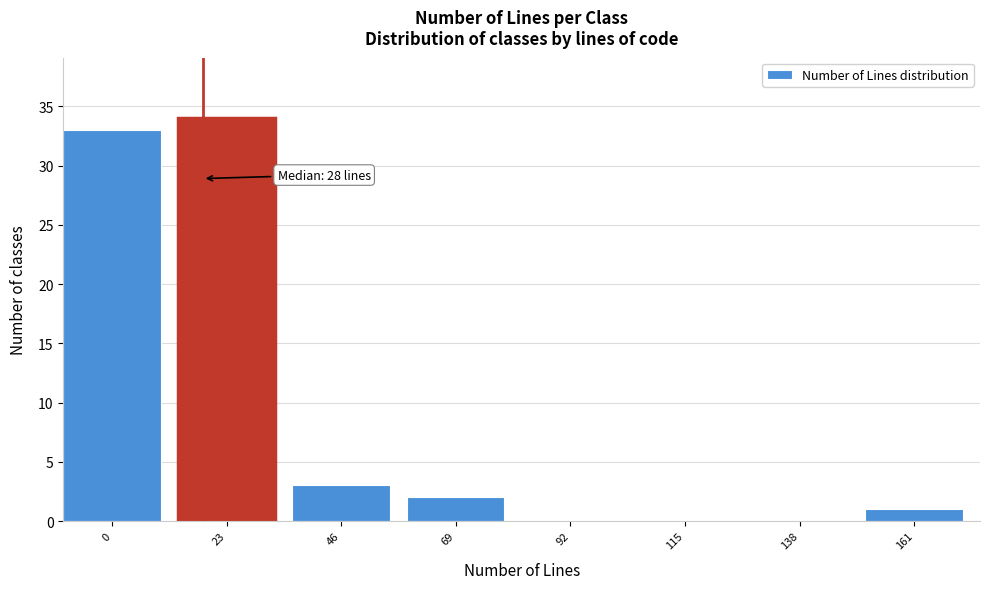

Reading right to left, what are all the values shown in this chart?

161=1	138=0	115=0	92=0	69=2	46=3	23=34	0=33